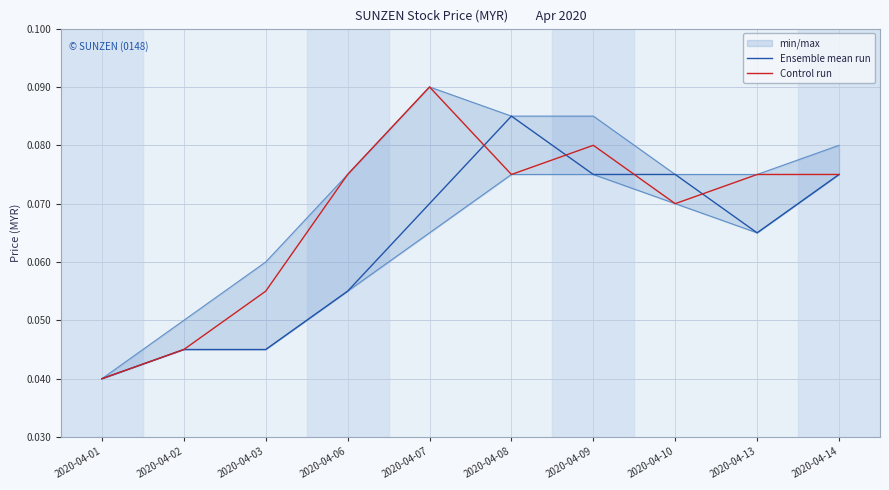

Reading left to right, what are all the values shown in this chart?

Ensemble mean run: 0.0	0.0	0.0	0.1	0.1	0.1	0.1	0.1	0.1	0.1
Control run: 0.0	0.0	0.1	0.1	0.1	0.1	0.1	0.1	0.1	0.1